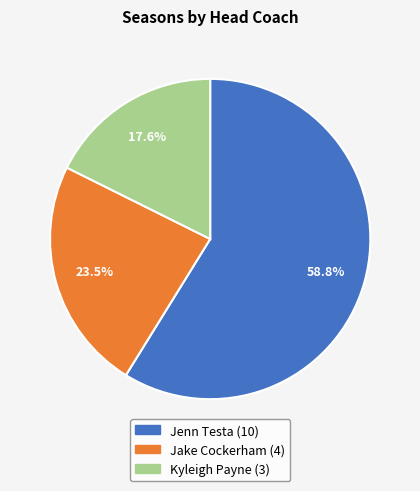

What is the largest slice in the pie chart?

Jenn Testa